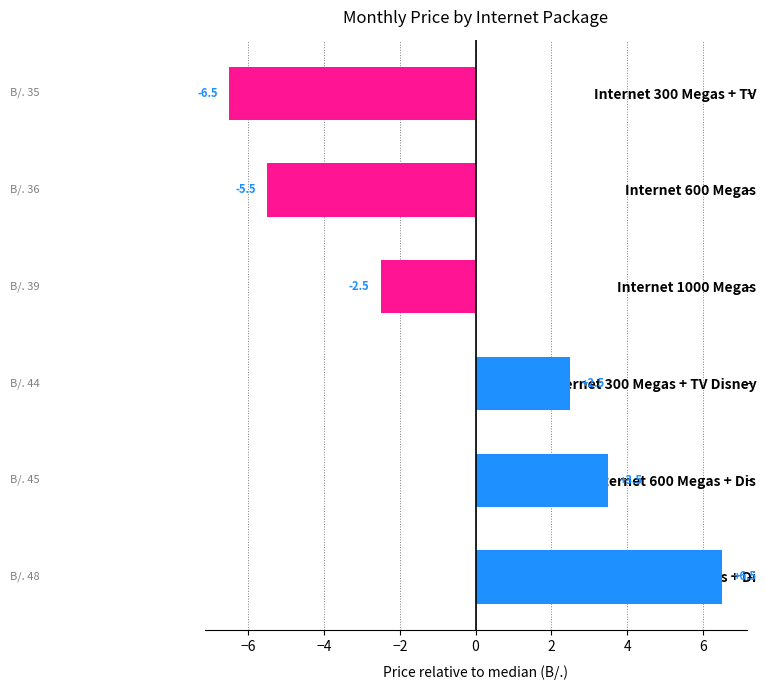

How many values exceed 2?

3